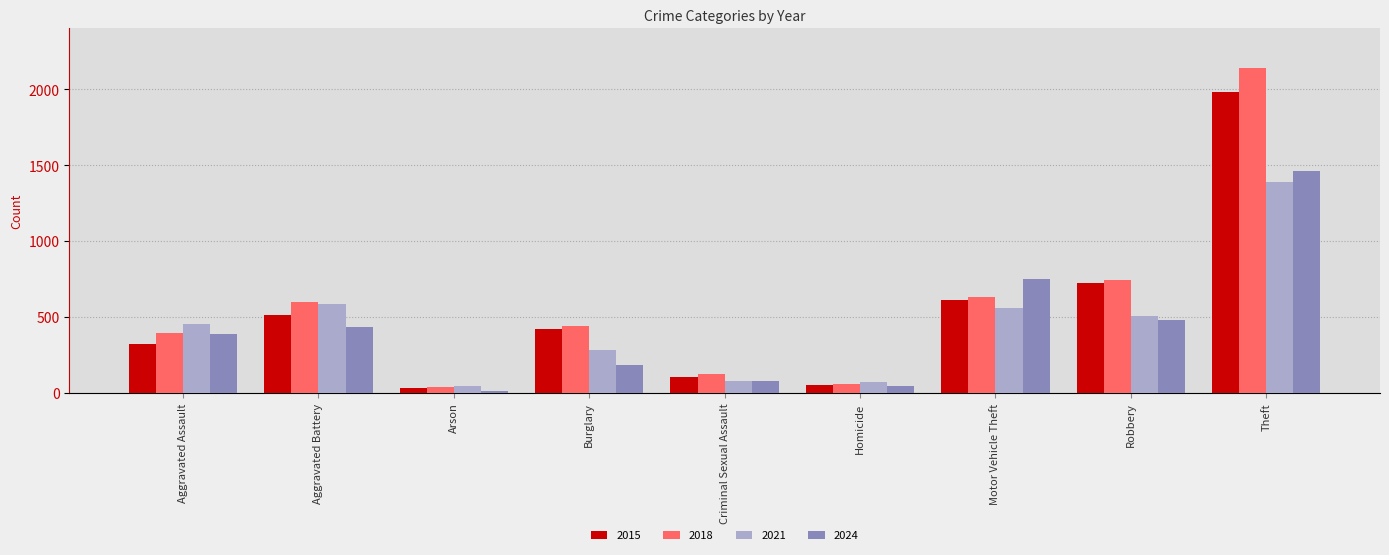

What value does the 2024 series have at Robbery, to the nearest 100?

500